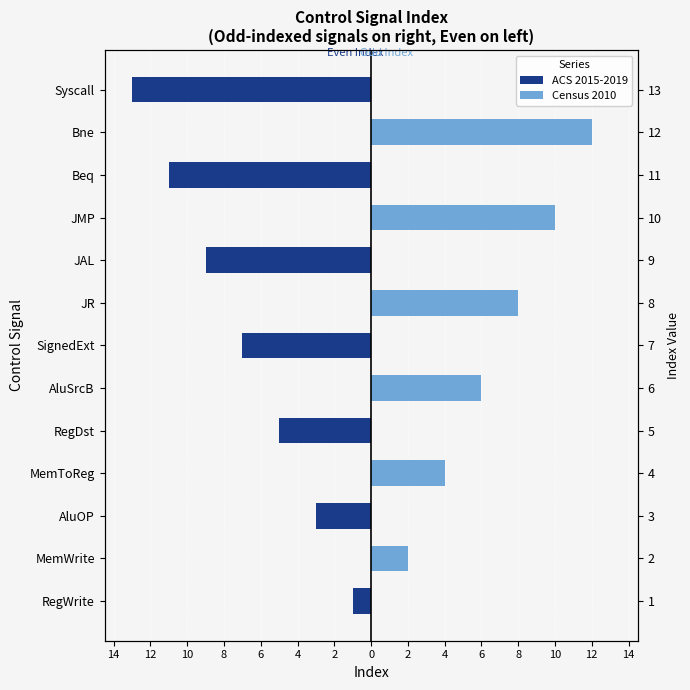

Where does the ACS 2015-2019 series first go above -1?

MemWrite